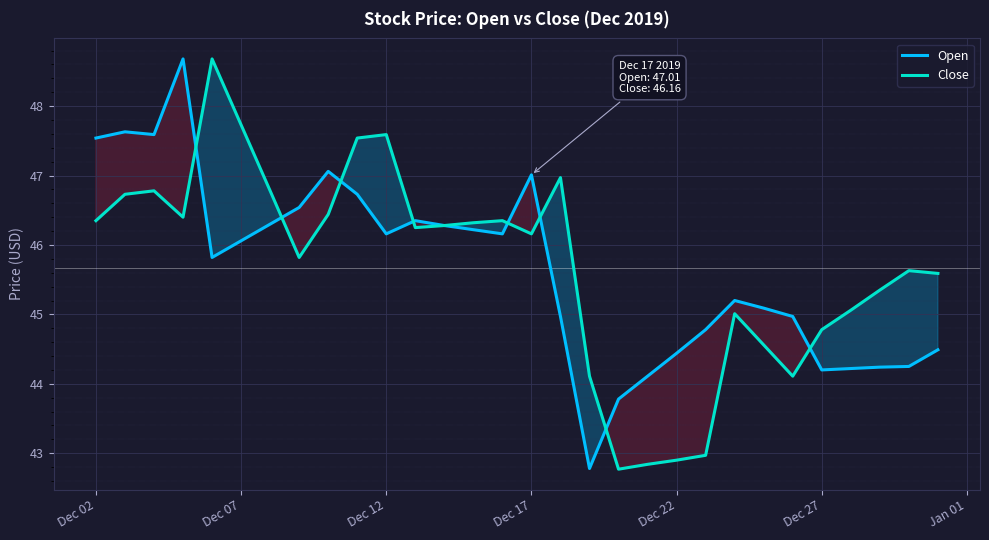

What is the difference between the highest and lowest values at Dec 02?

1.2